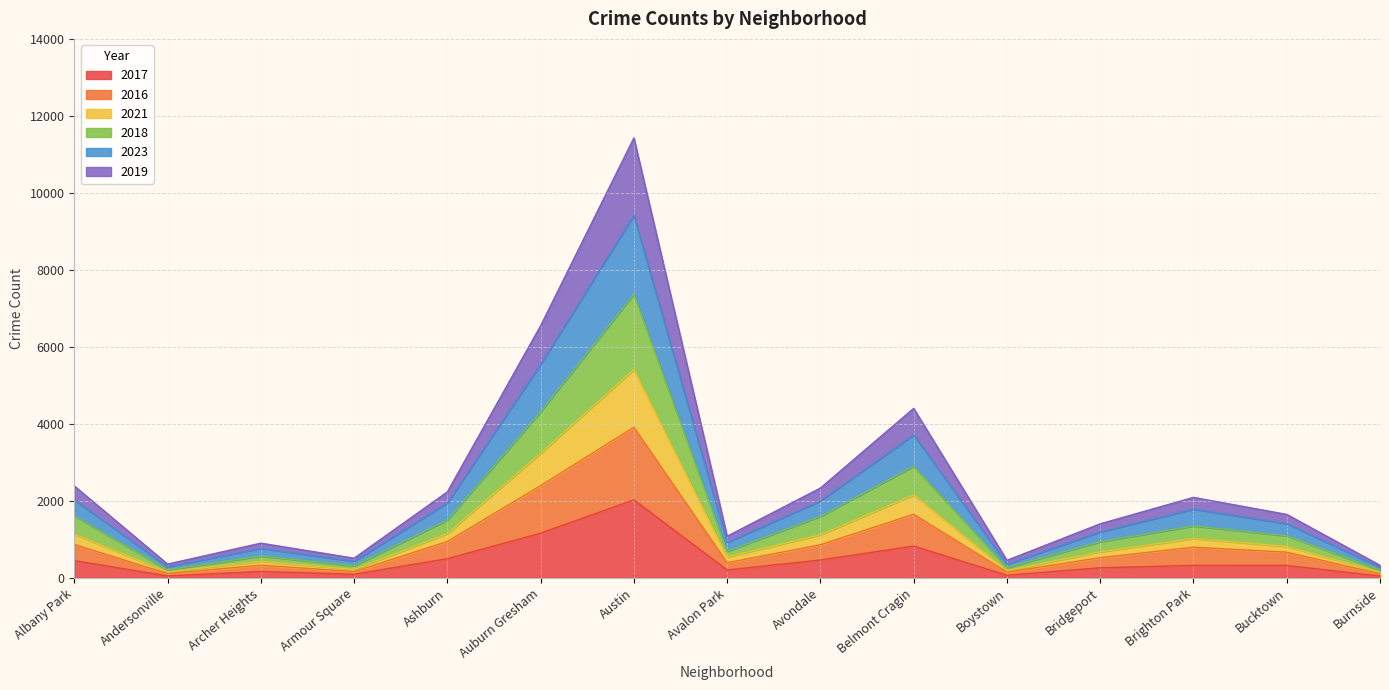

Which category has the highest value in the 2016 series?

Austin